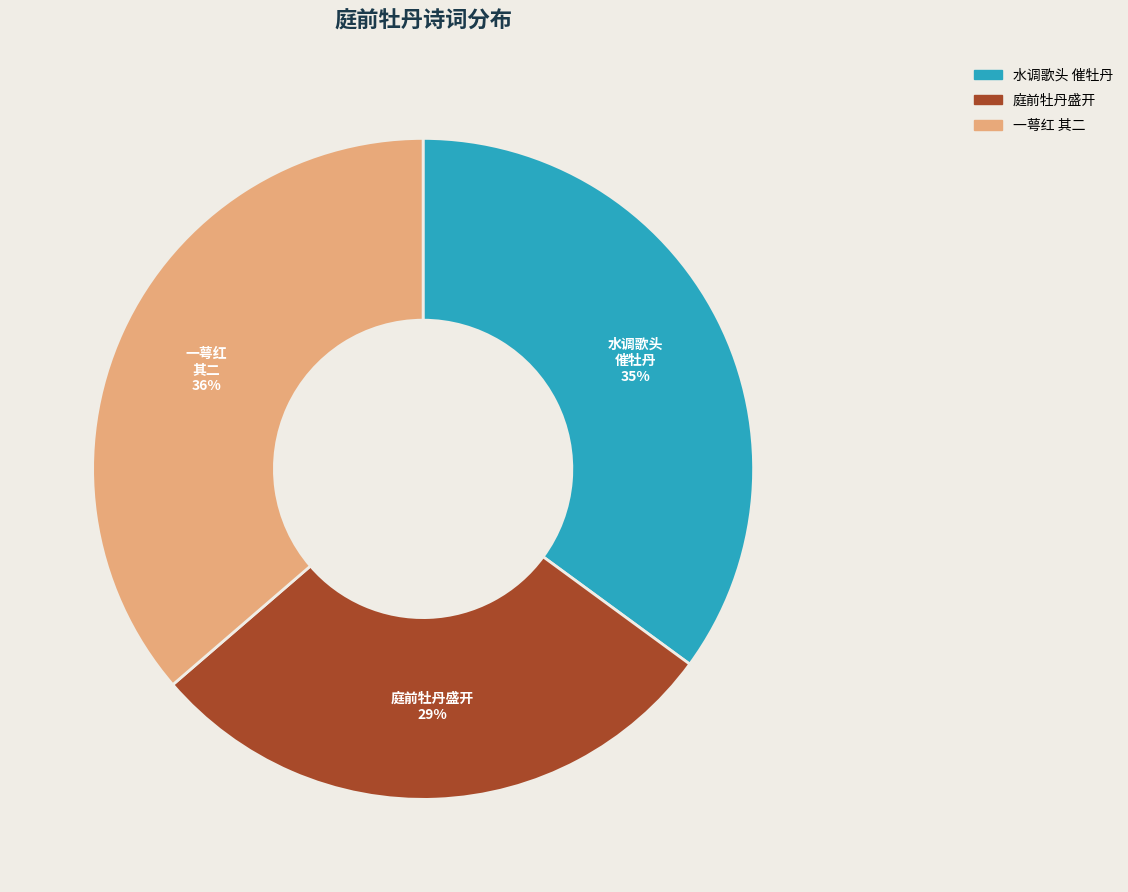

To the nearest percent, what is the average slice percentage?

33%